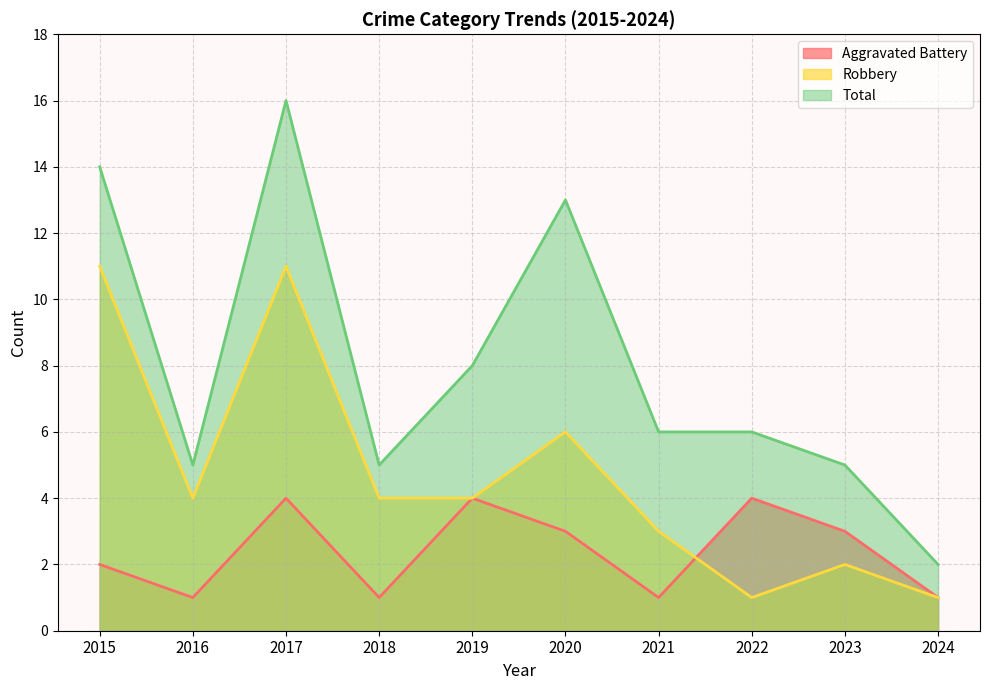

Reading left to right, list all the values displayed in this chart.

Aggravated Battery: 2015=2	2016=1	2017=4	2018=1	2019=4	2020=3	2021=1	2022=4	2023=3	2024=1
Robbery: 2015=11	2016=4	2017=11	2018=4	2019=4	2020=6	2021=3	2022=1	2023=2	2024=1
Total: 2015=14	2016=5	2017=16	2018=5	2019=8	2020=13	2021=6	2022=6	2023=5	2024=2